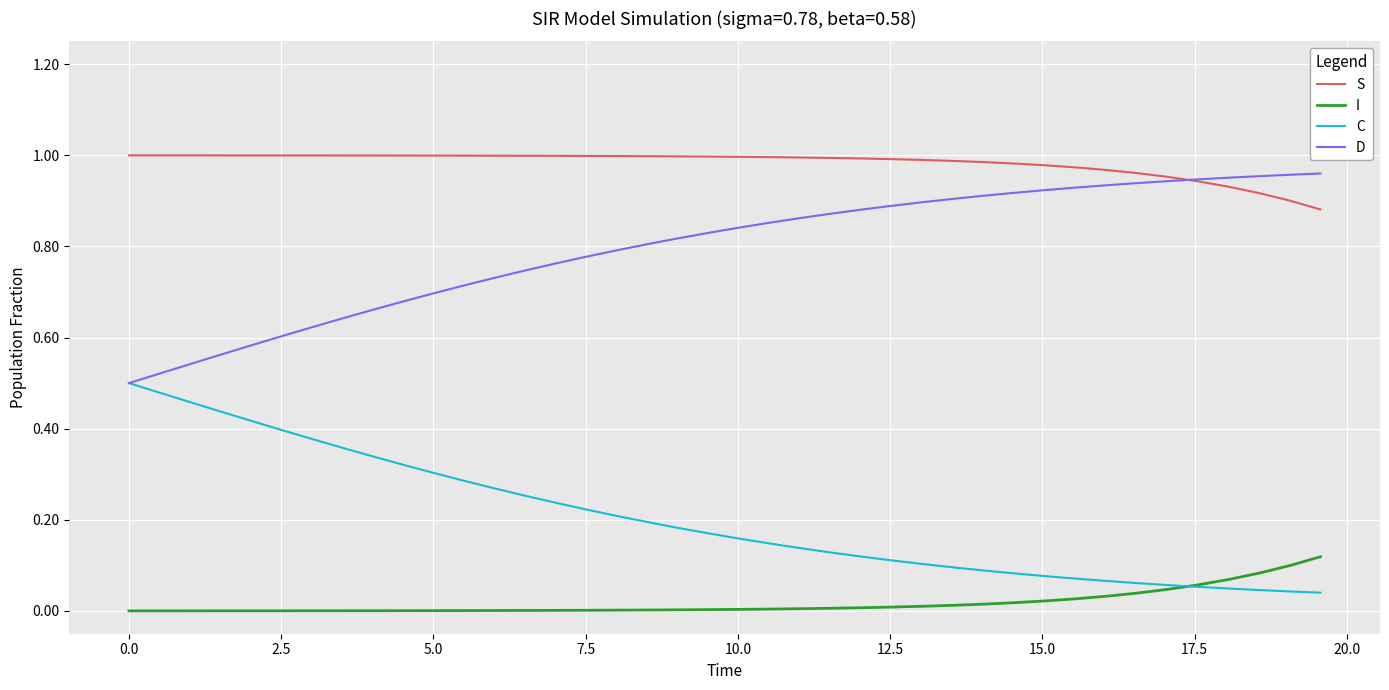

True or false: C and S intersect in this chart.

False